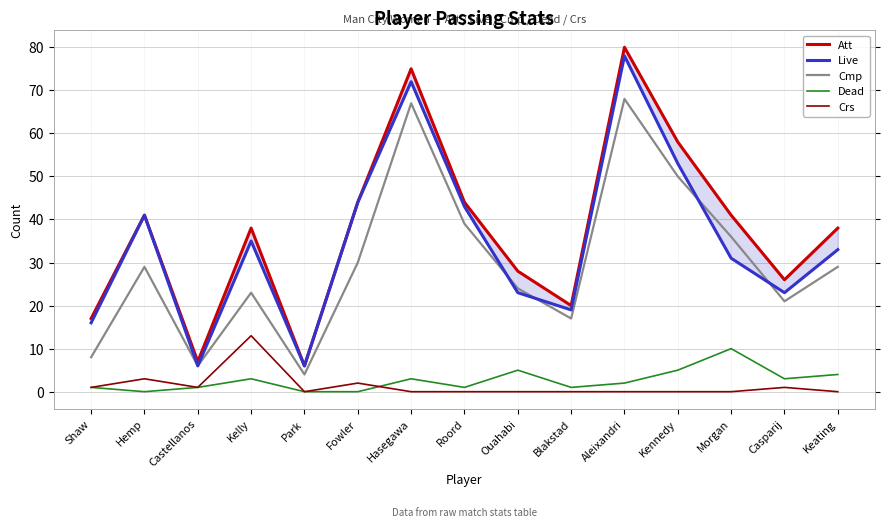

How many Dead values are between 1 and 4?

9